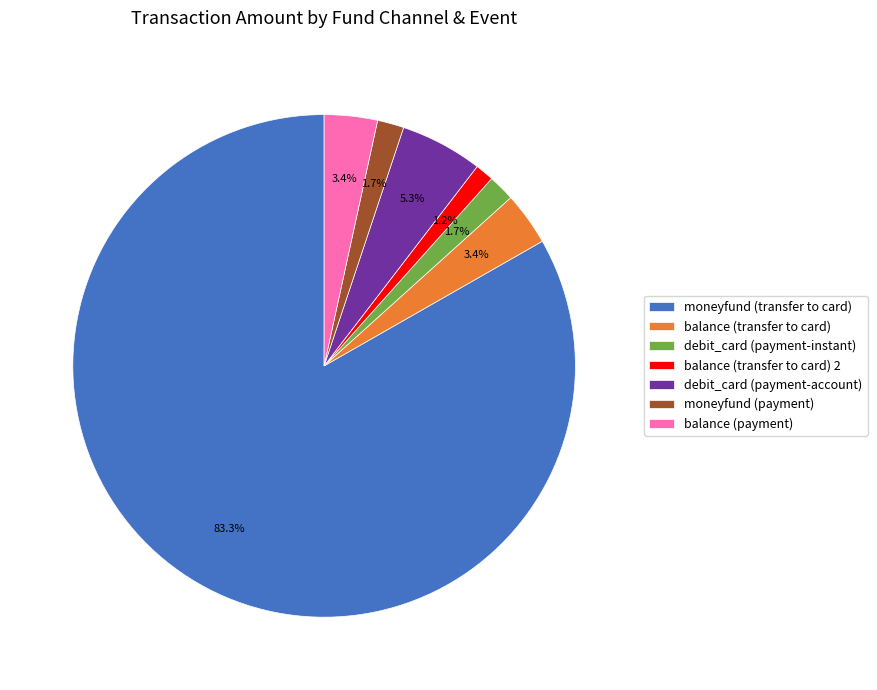

Which has a higher value, debit_card (payment-account) or balance (transfer to card) 2?

debit_card (payment-account)